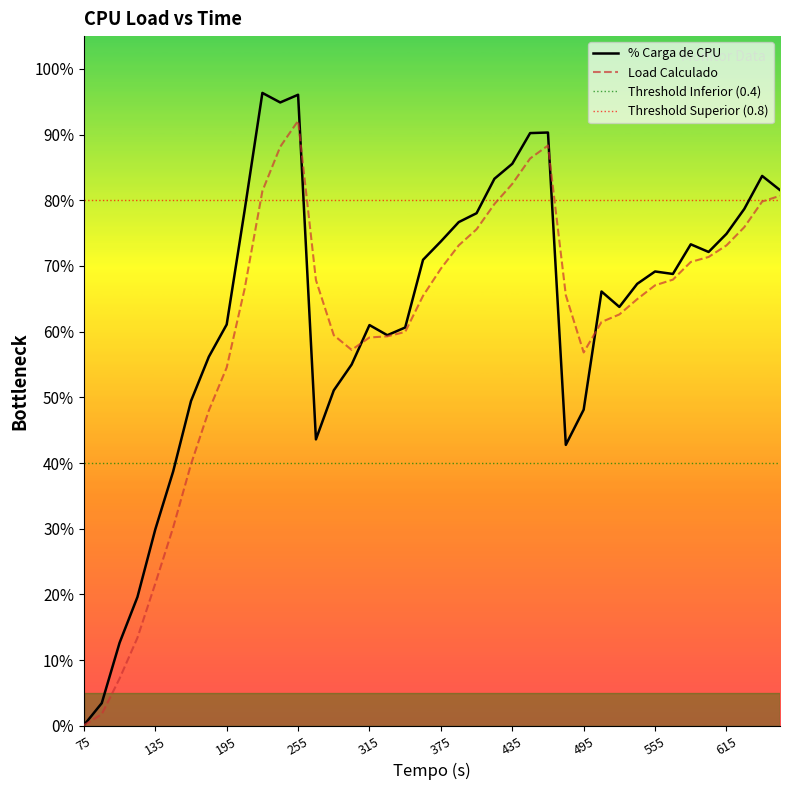

True or false: Load Calculado and % Carga de CPU cross at least once.

True